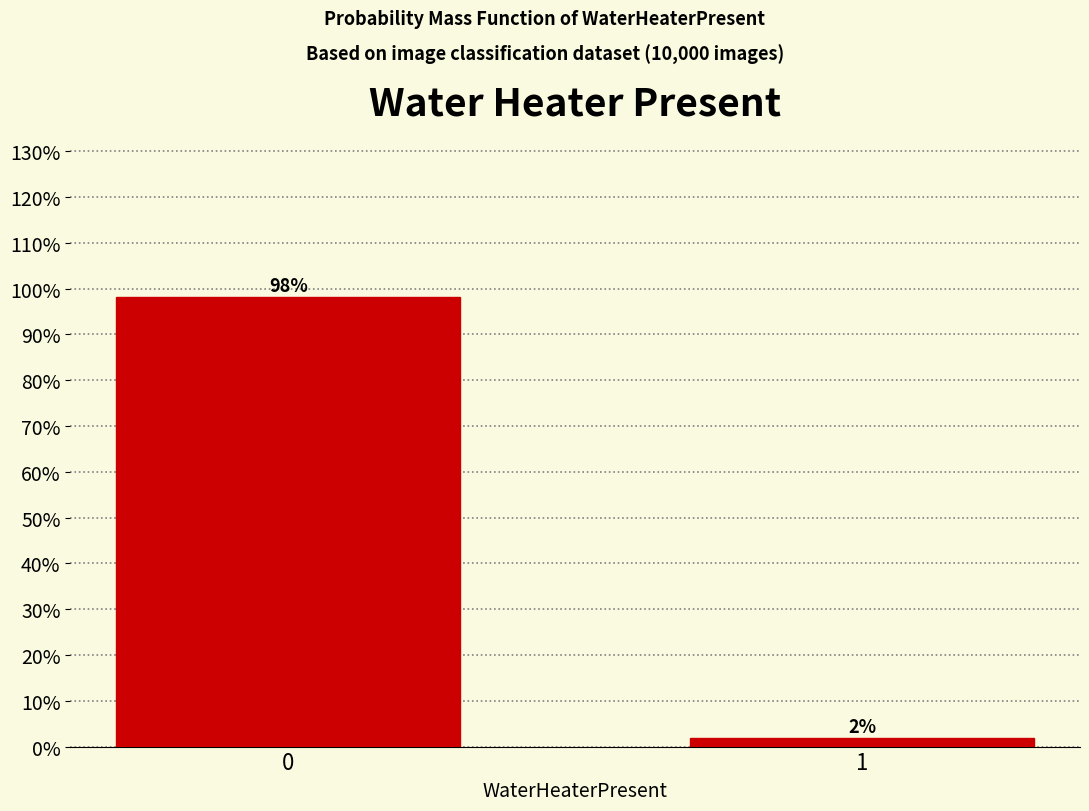

Does the chart contain any negative values?

No